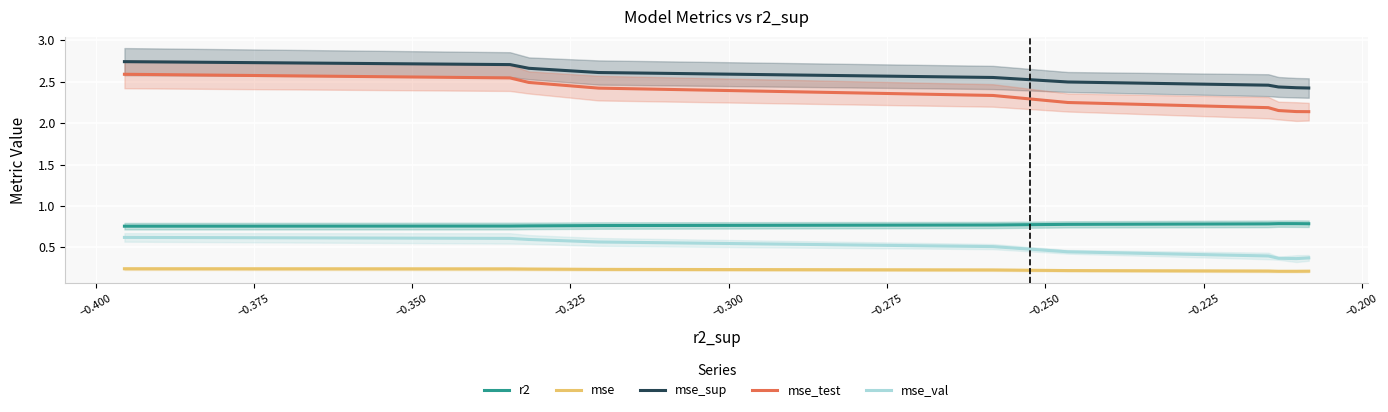

What is the maximum value shown in the chart?

2.7